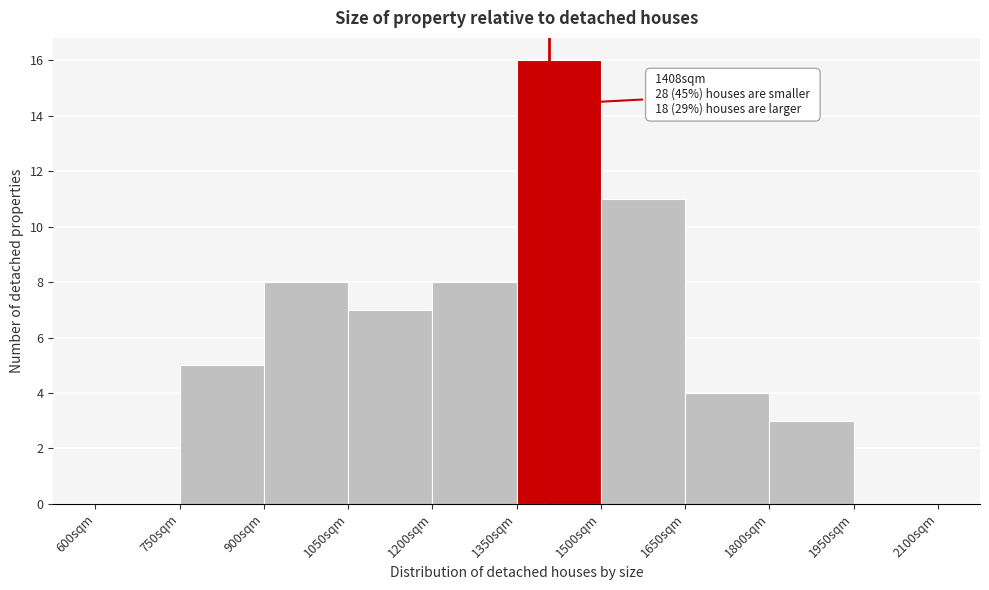

Which range on the x-axis has the tallest bar?

1350 to 1500